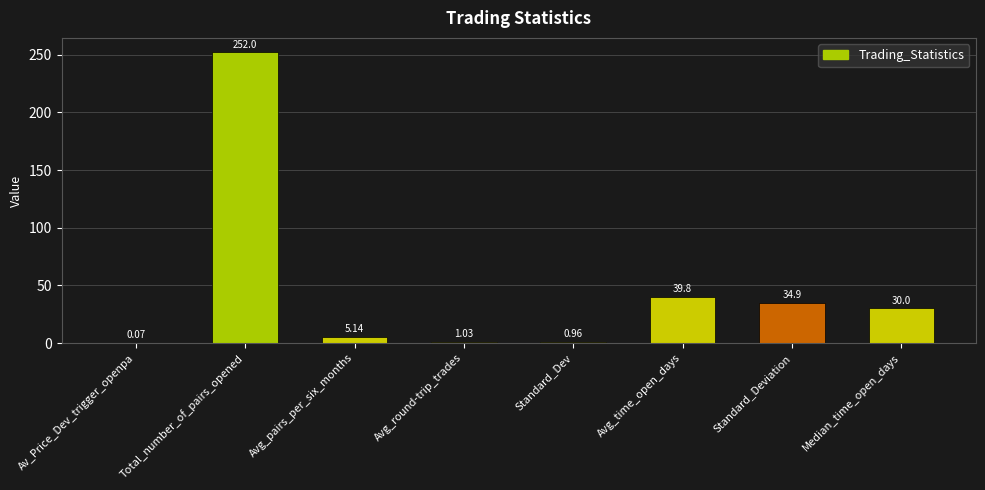

Approximately how many times larger is the value at Standard_Deviation compared to Avg_time_open_days?

0.9